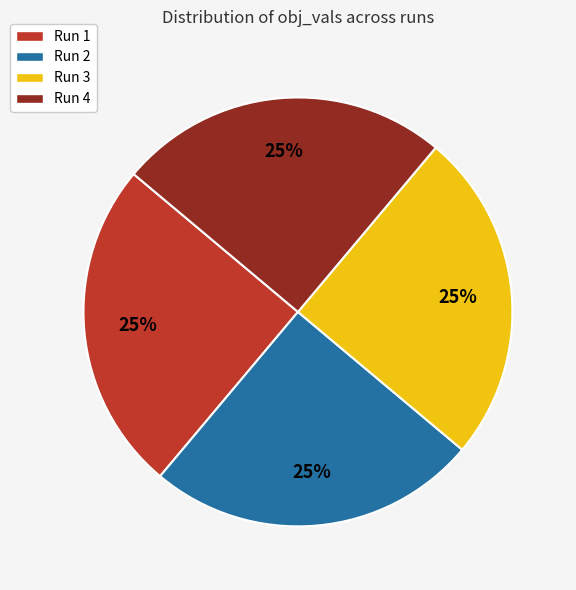

True or false: Run 1 accounts for 25% of the total.

True